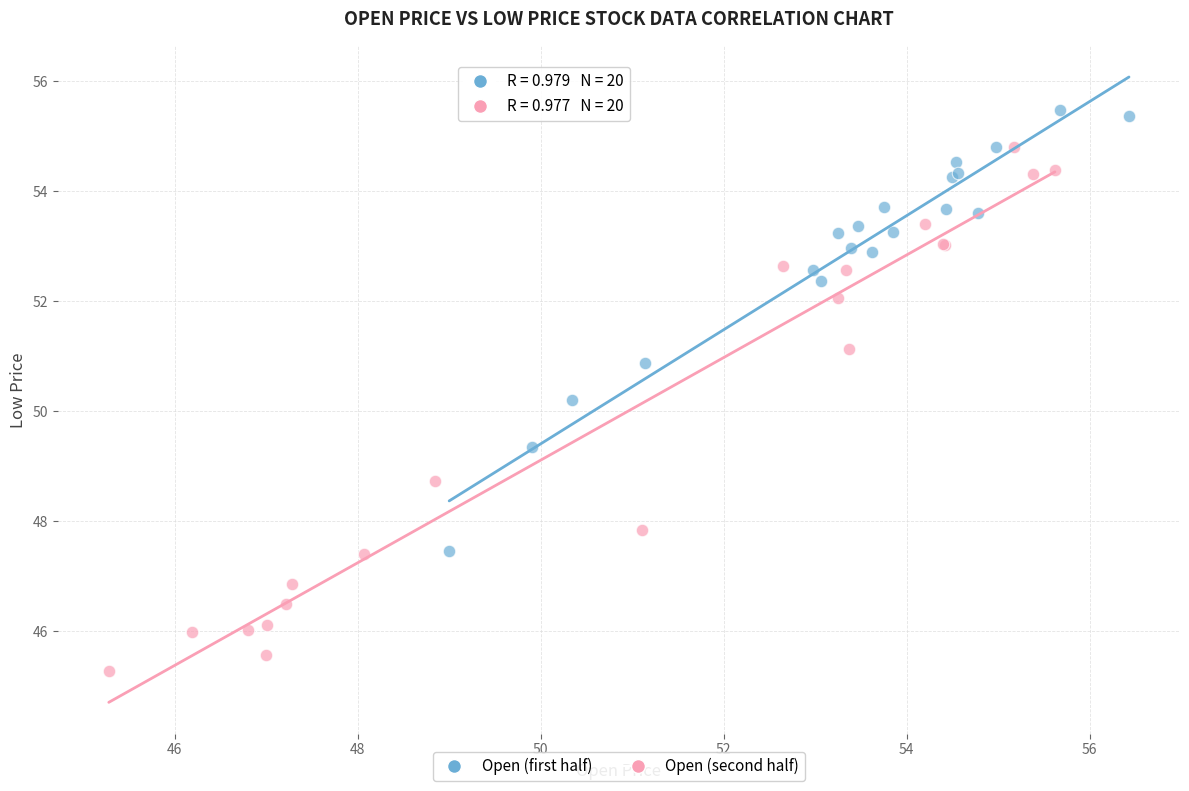

Which series contains the lowest Y value?

Open (second half)